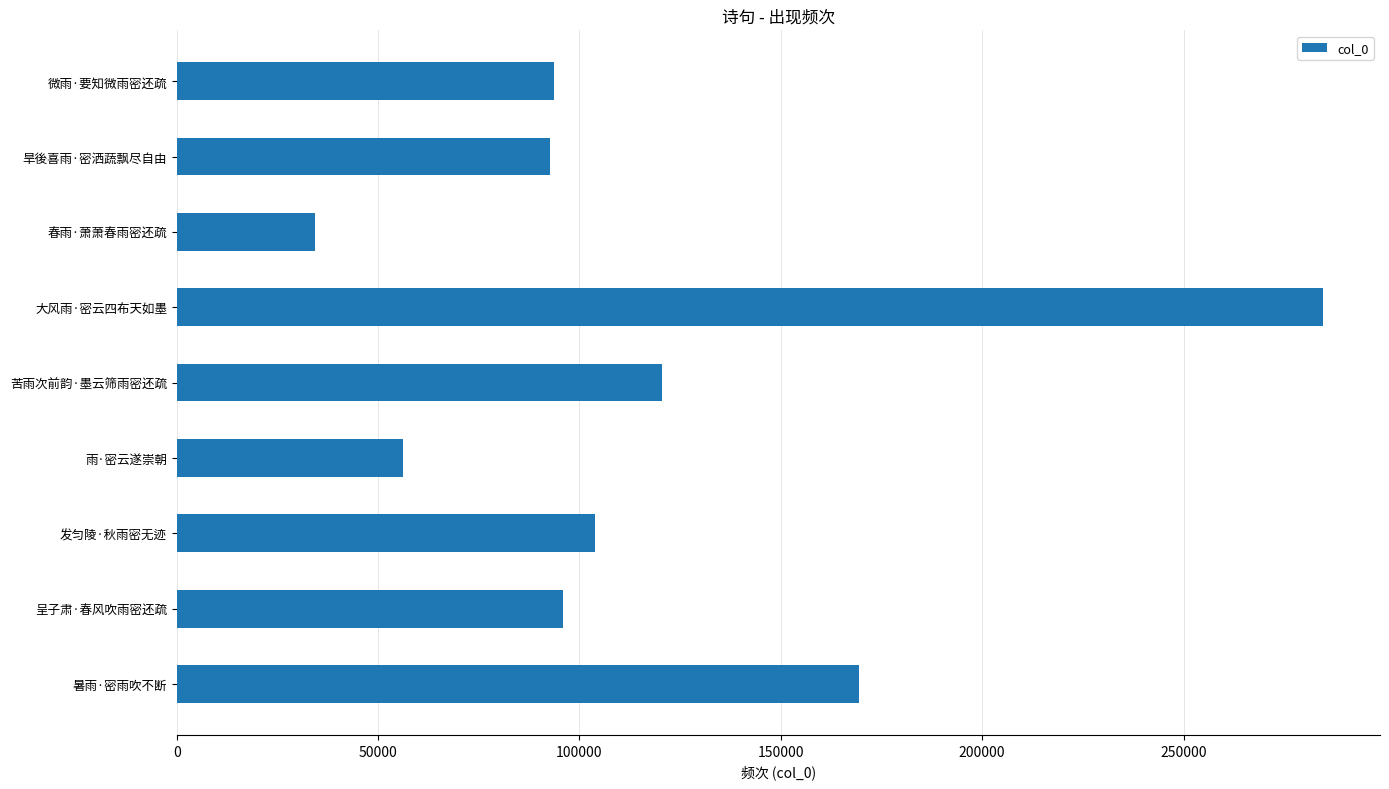

Where is the data nearest to the value 159434?

暑雨·密雨吹不断